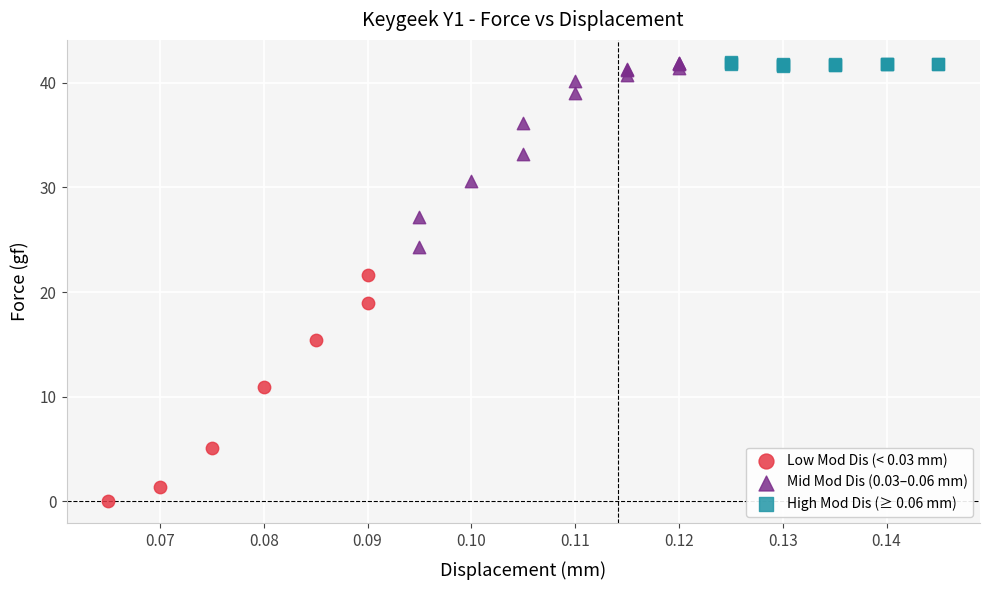

Which series contains the lowest Y value?

Low Mod Dis (< 0.03 mm)